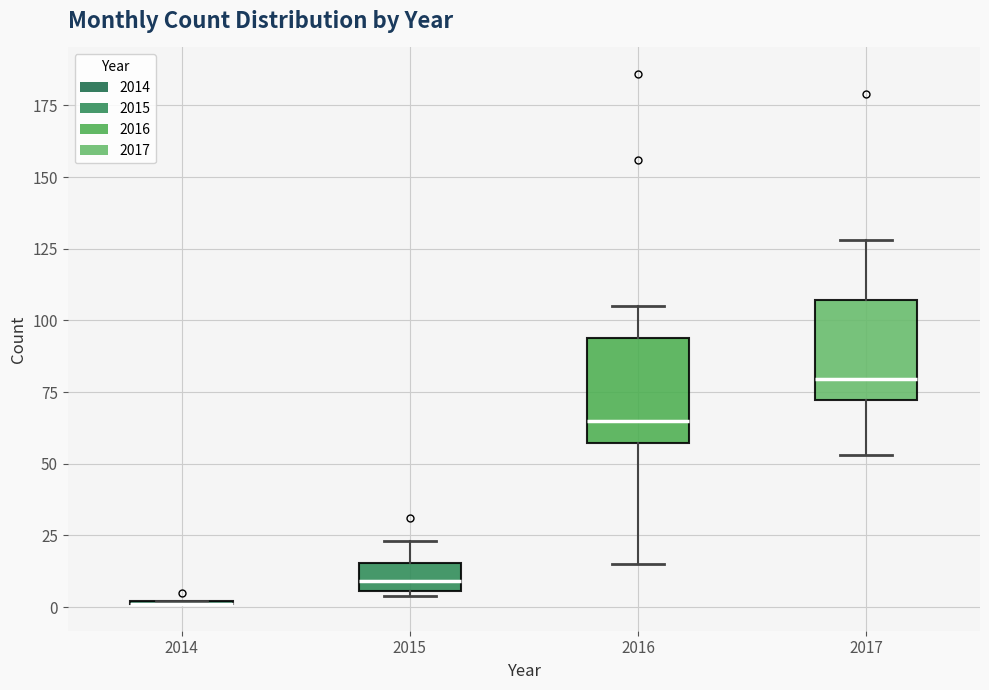

Reading left to right, transcribe this box plot: for each box, give where its median line is, the range the box spans, and where its two whiskers end, as read against the y-axis. The values are not printed on the chart, so give them approximately, as read against the axis.

2014: box collapsed to a line at 0, whiskers 0 to 0
2015: median 10, box 5 to 15, whiskers 5 to 25
2016: median 65, box 55 to 95, whiskers 15 to 105
2017: median 80, box 70 to 105, whiskers 55 to 130